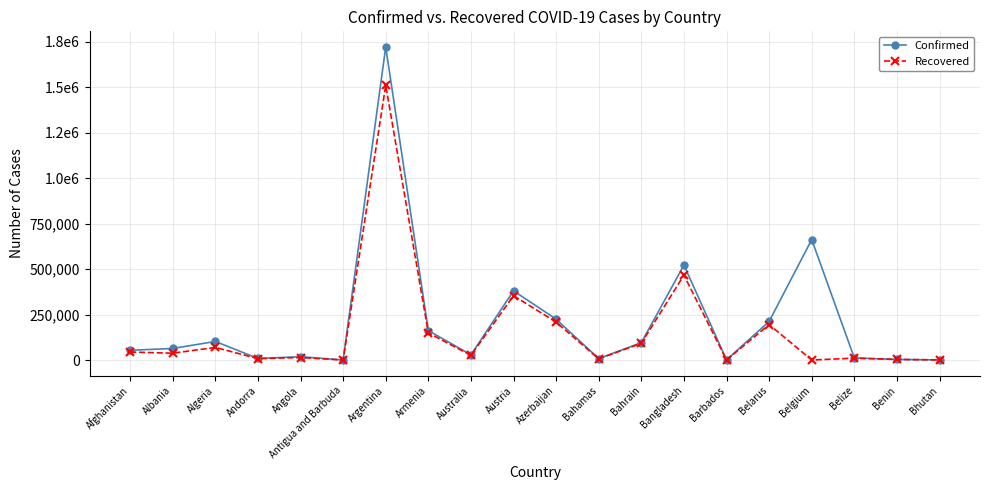

What is the sum of the Recovered values at Bahamas and Barbados?

6702